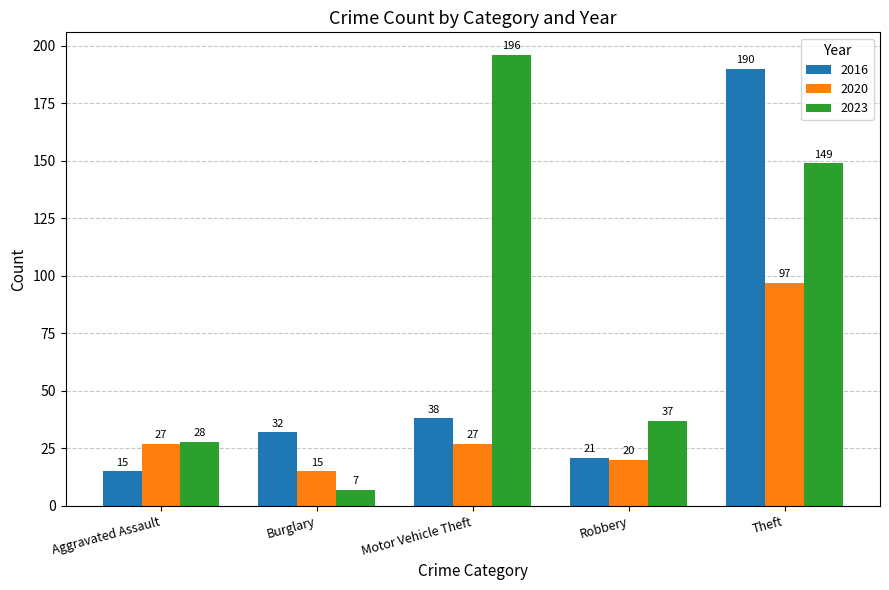

What is the smallest value displayed?

7